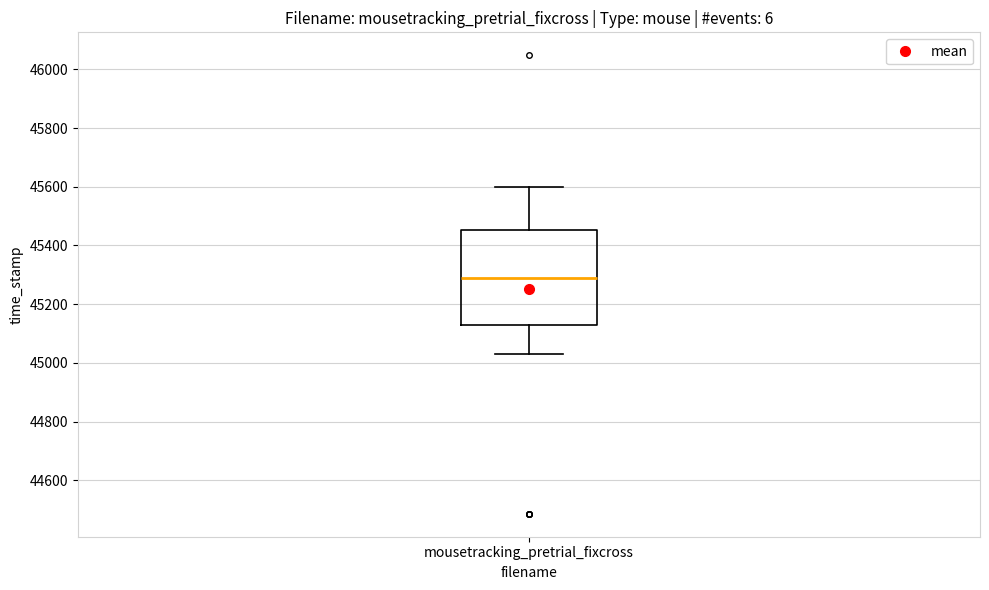

Transcribe this box plot: give where the median line is, the range the box spans, and where the two whiskers end, as read against the y-axis. The values are not printed on the chart, so give them approximately, as read against the axis.

median 45300, box 45120 to 45460, whiskers 45040 to 45600